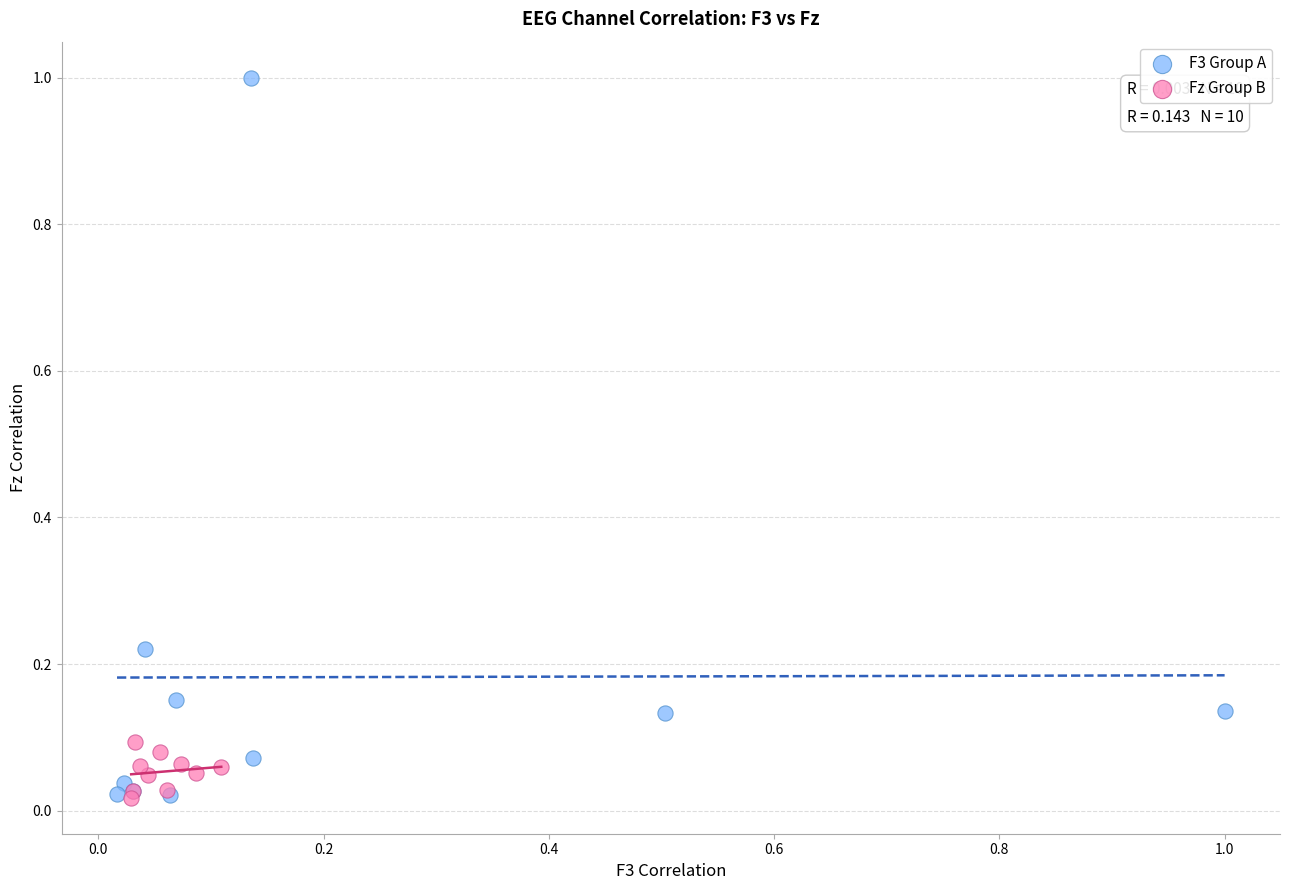

What are all the series names shown in the legend?

F3 Group A, Fz Group B